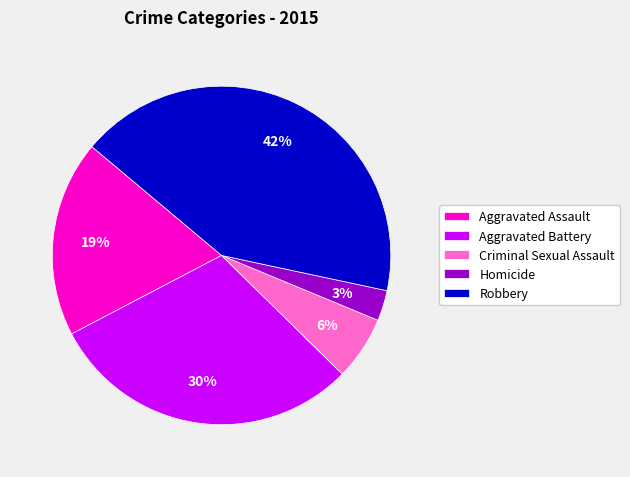

Which slice is the smallest?

Homicide